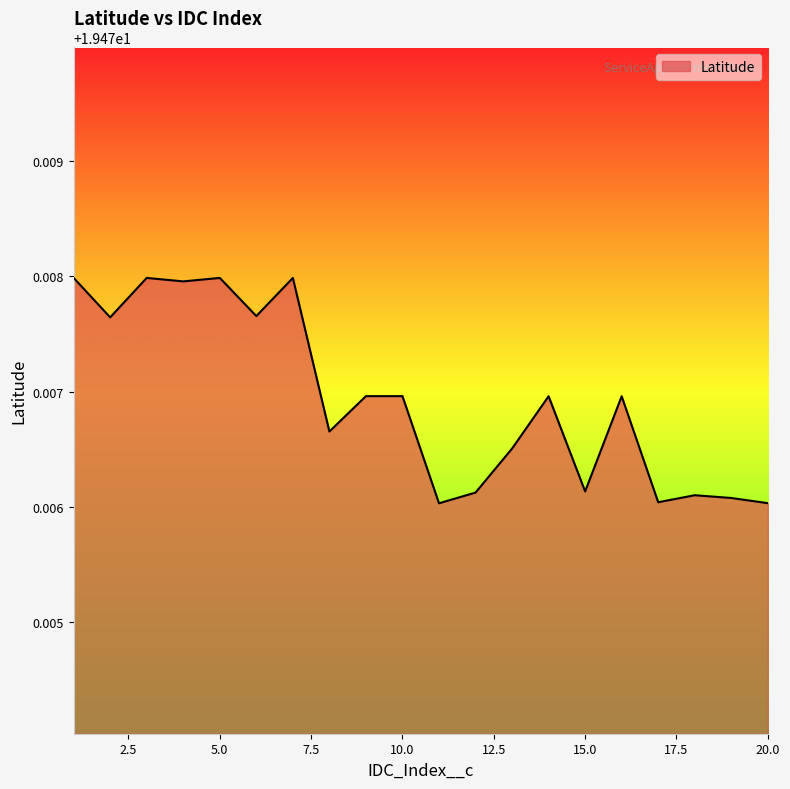

Where is the first local minimum?

2